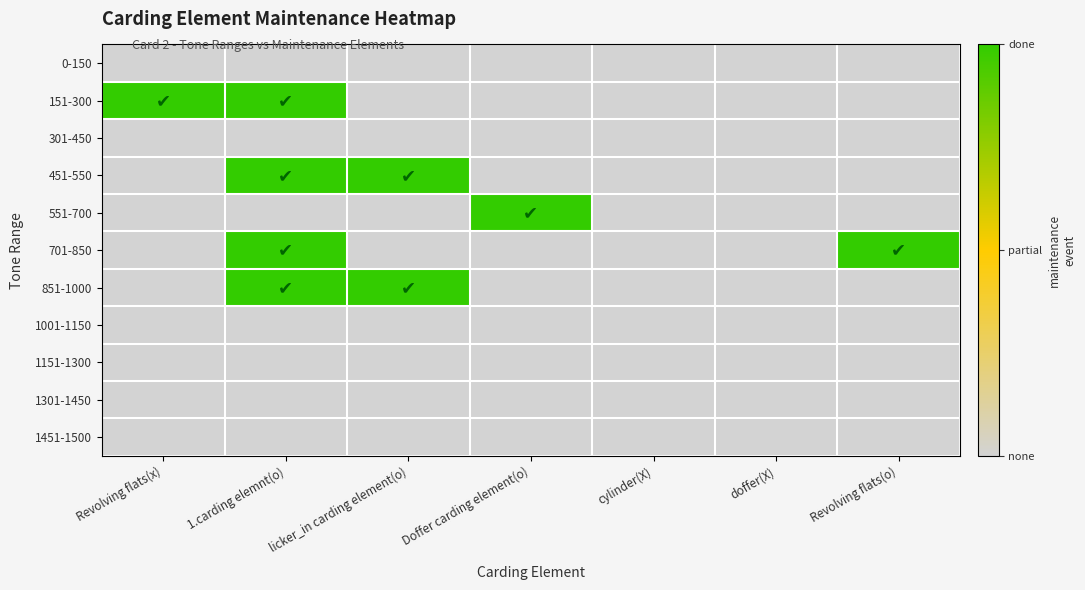

List the series in order of their peak value, highest first.

151-300, 451-550, 551-700, 701-850, 851-1000, 0-150, 301-450, 1001-1150, 1151-1300, 1301-1450, 1451-1500